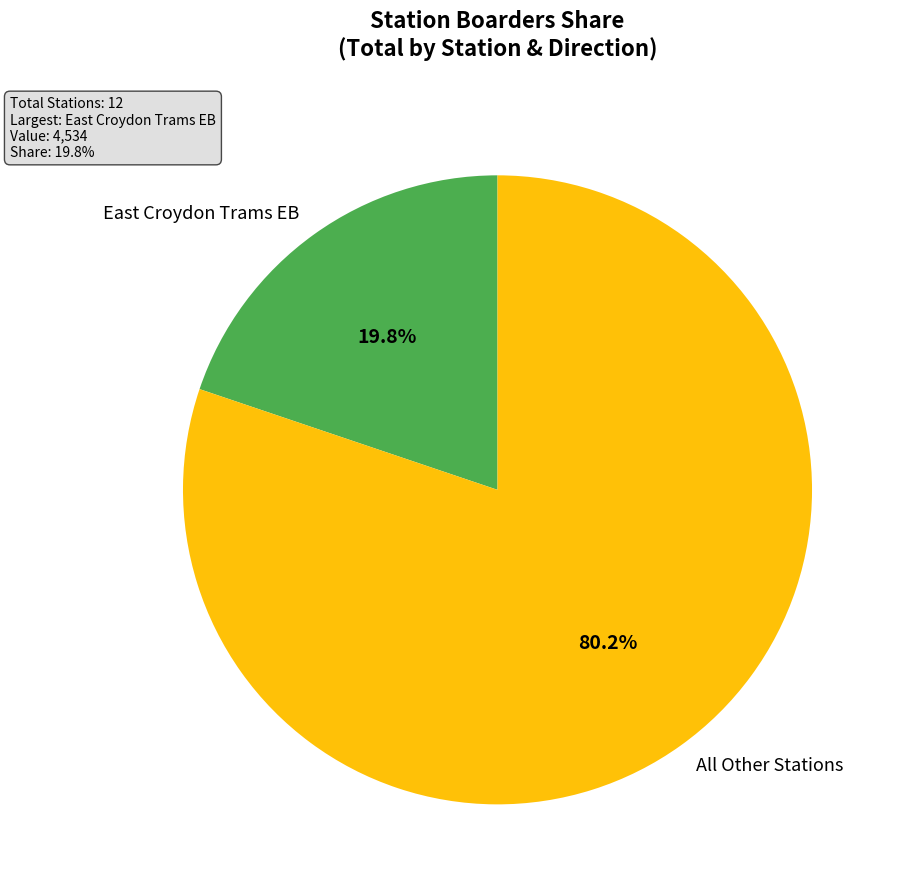

Which category has the biggest portion of the pie?

All Other Stations